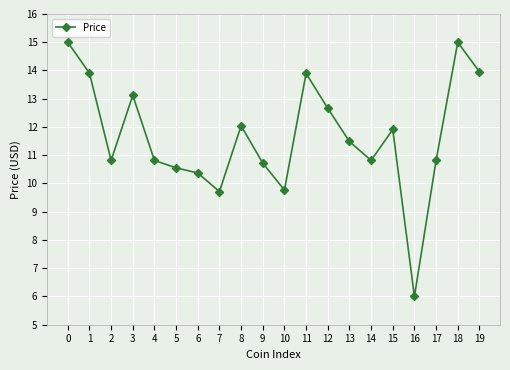

What is the maximum value shown in the chart?

15.0